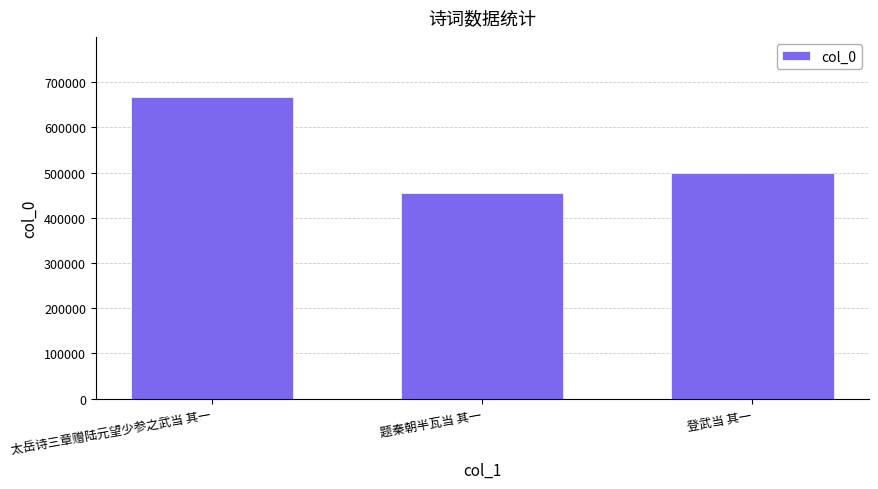

Where is the data nearest to the value 561005?

登武当 其一